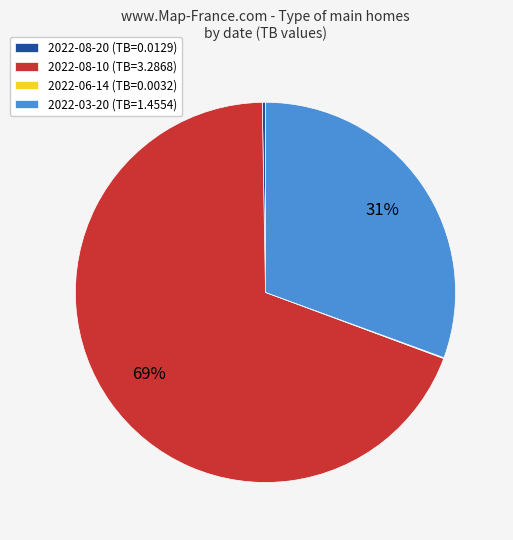

Between 2022-03-20 (TB=1.4554) and 2022-08-10 (TB=3.2868), which is larger?

2022-08-10 (TB=3.2868)